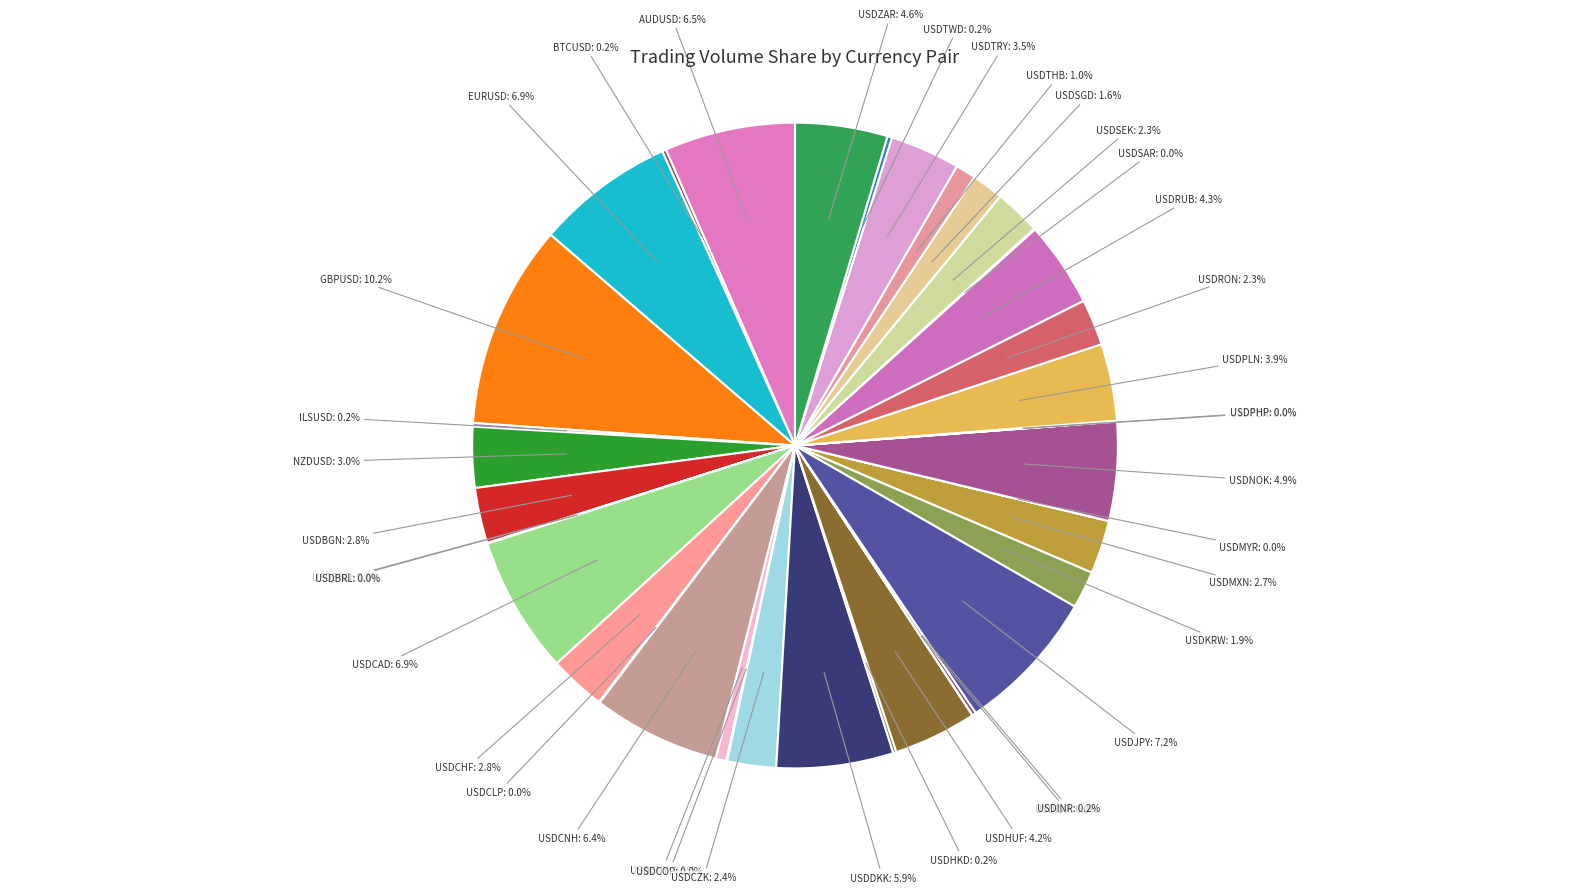

Is it true that USDCNH is 16% of the pie?

False